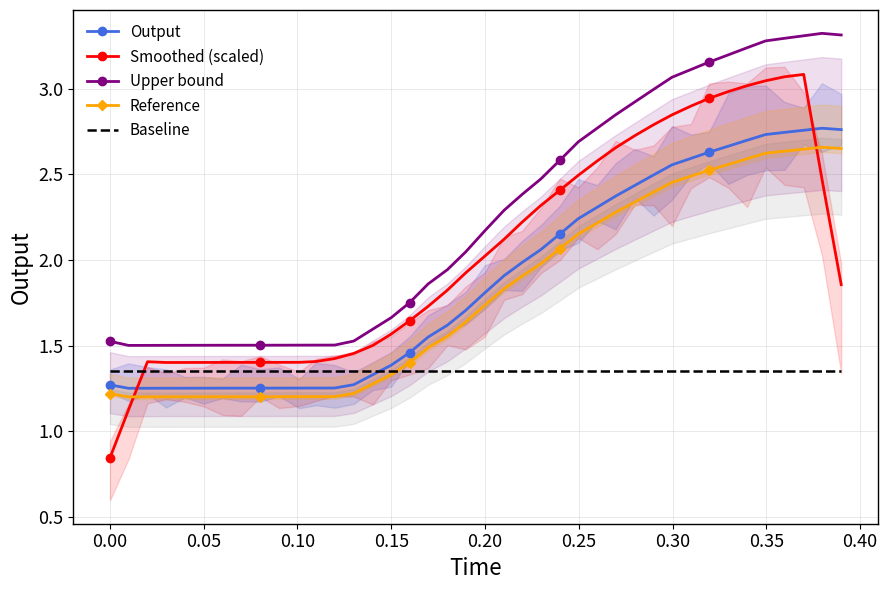

What is the maximum value for Upper bound?

3.3